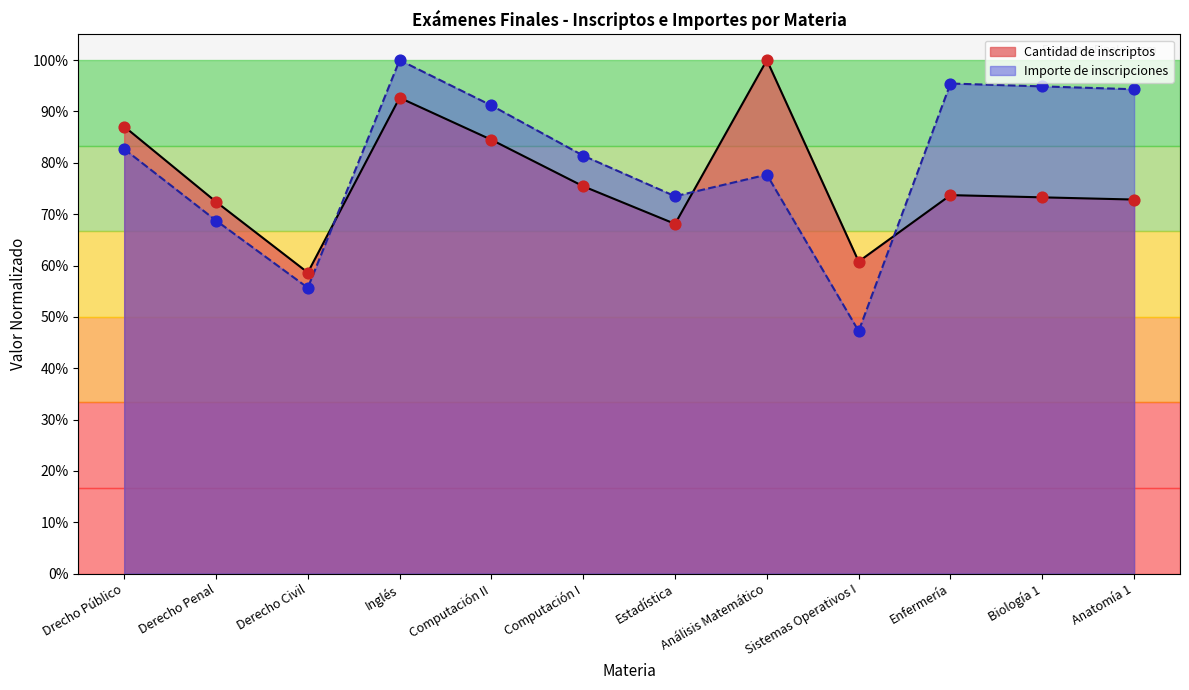

What is the total value across all series at Biología 1?

1.7